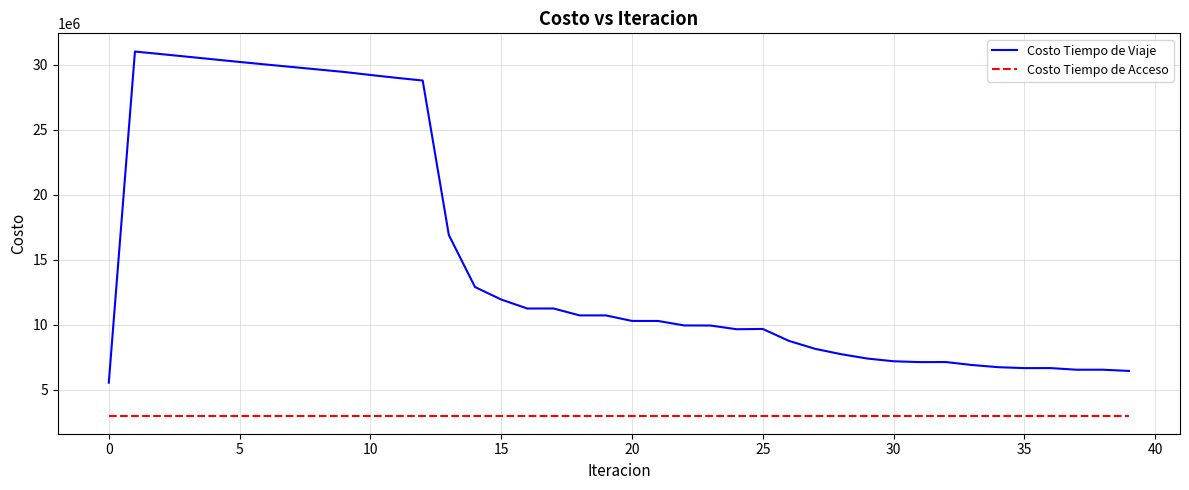

How many distinct data groups are displayed?

2